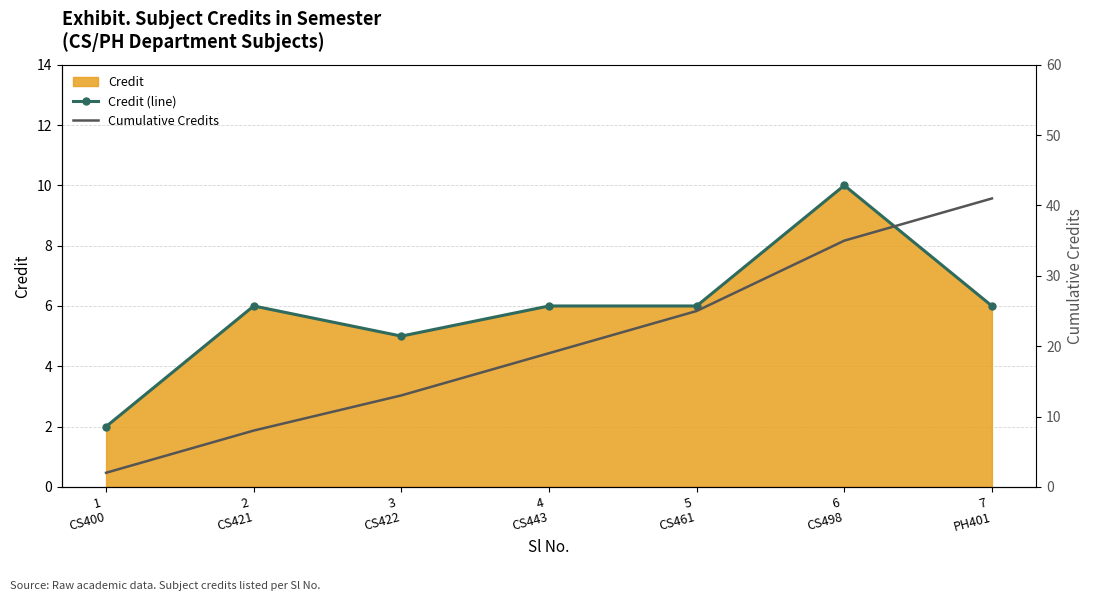

What is the label of the 3rd point from the left?

3
CS422